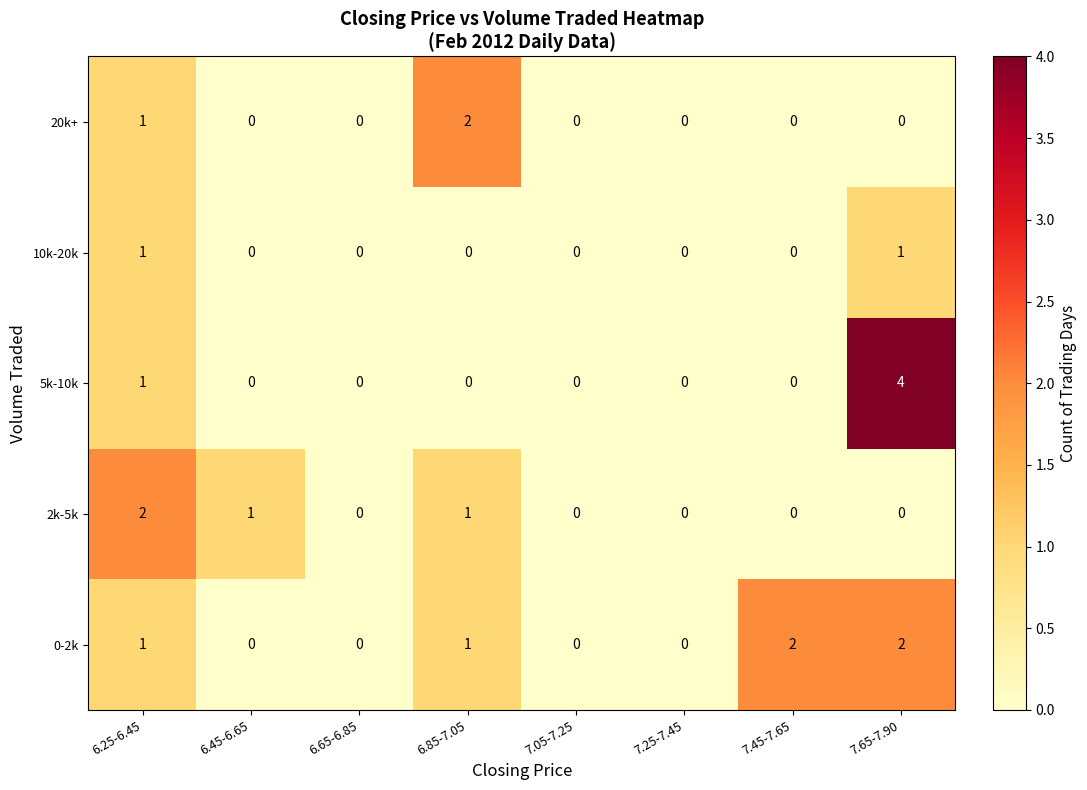

Rank the series by their average value, from highest to lowest.

0-2k, 5k-10k, 2k-5k, 20k+, 10k-20k